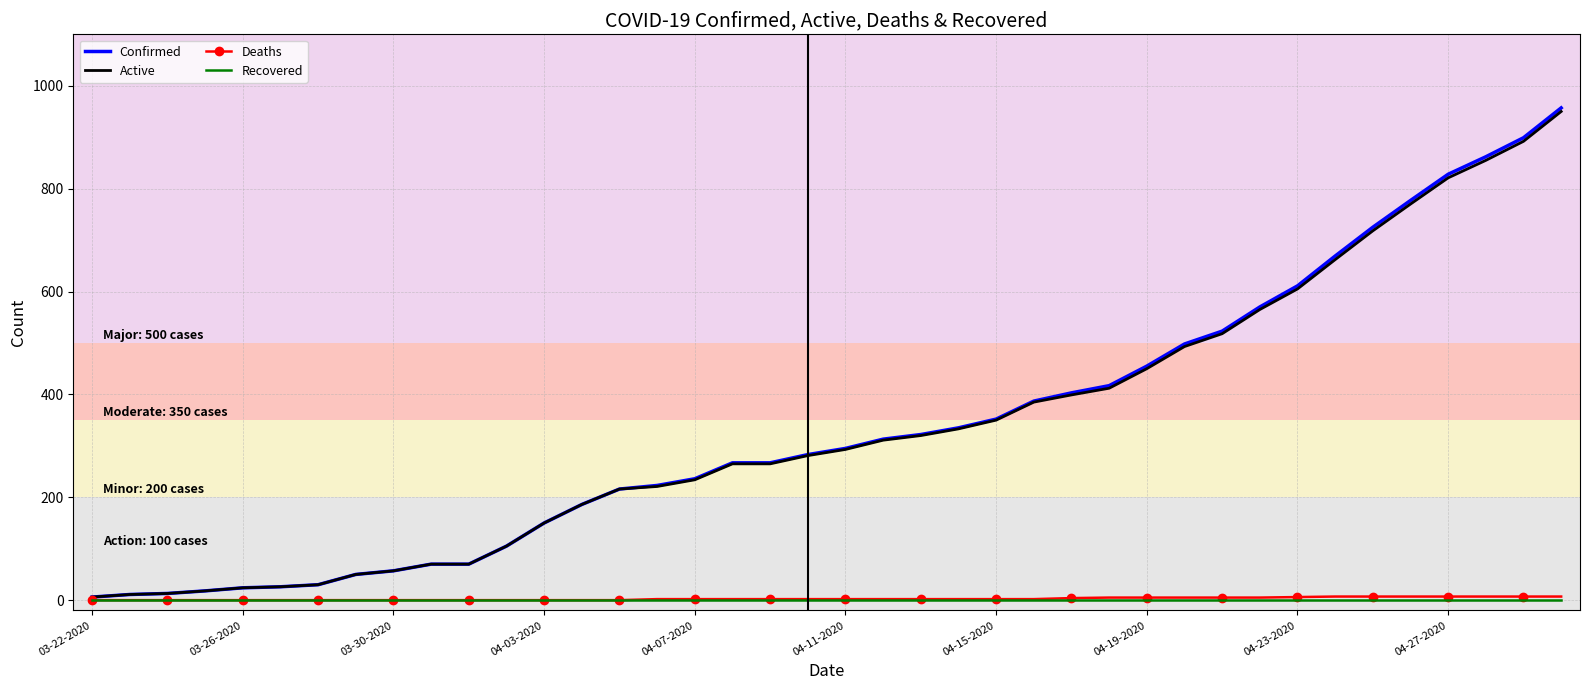

True or false: Recovered and Deaths cross at least once.

False